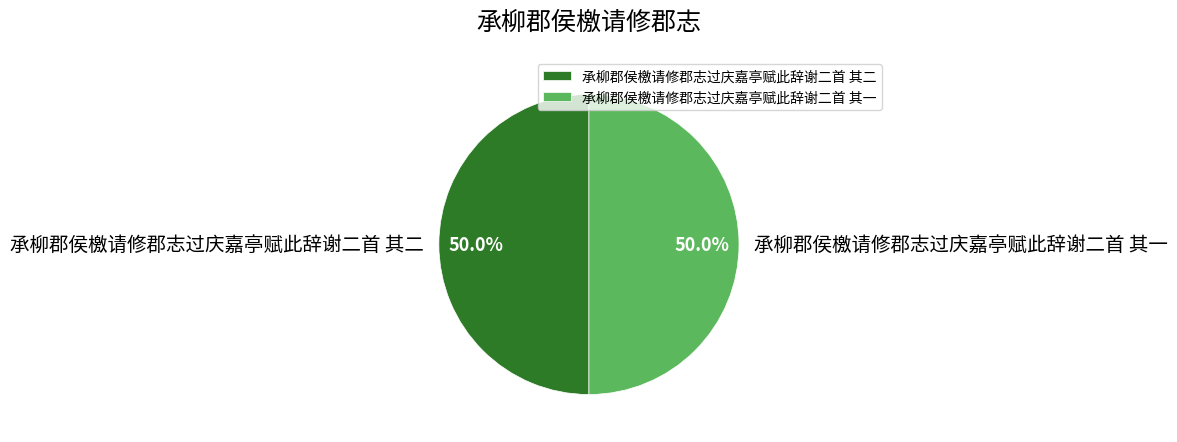

Combined, do 承柳郡侯檄请修郡志过庆嘉亭赋此辞谢二首 其一 and 承柳郡侯檄请修郡志过庆嘉亭赋此辞谢二首 其二 account for over 50%?

Yes